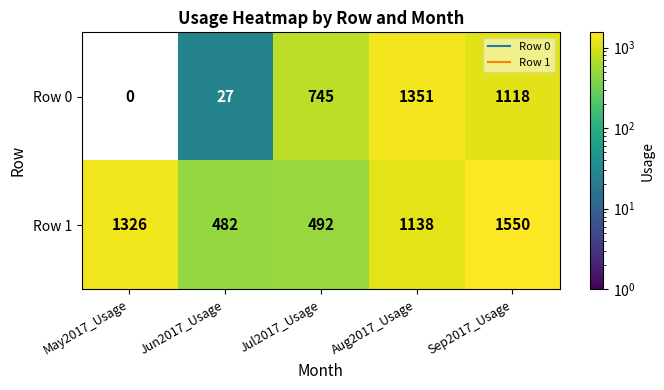

Reading right to left, what are all the values shown in this chart?

Row 0: 1118	1351	745	27	0
Row 1: 1550	1138	492	482	1326